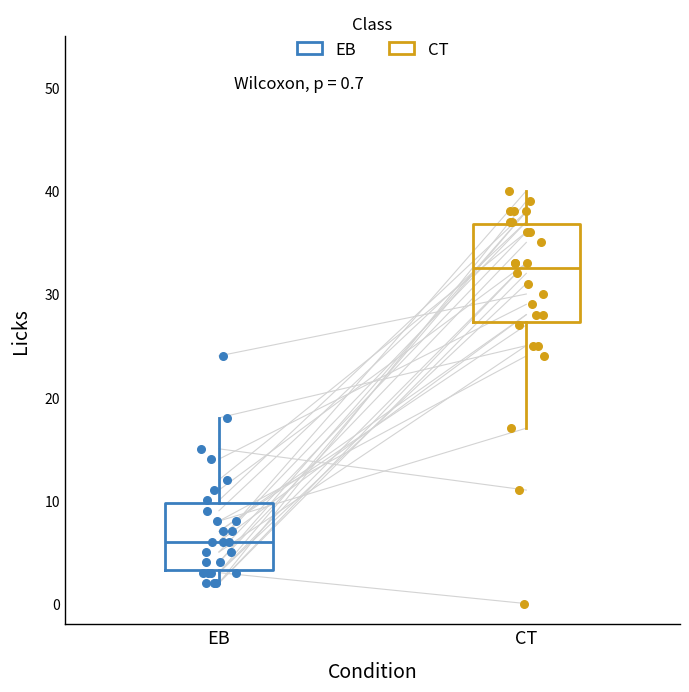

Comparing the boxes themselves (not the whiskers), which one is the tallest?

CT